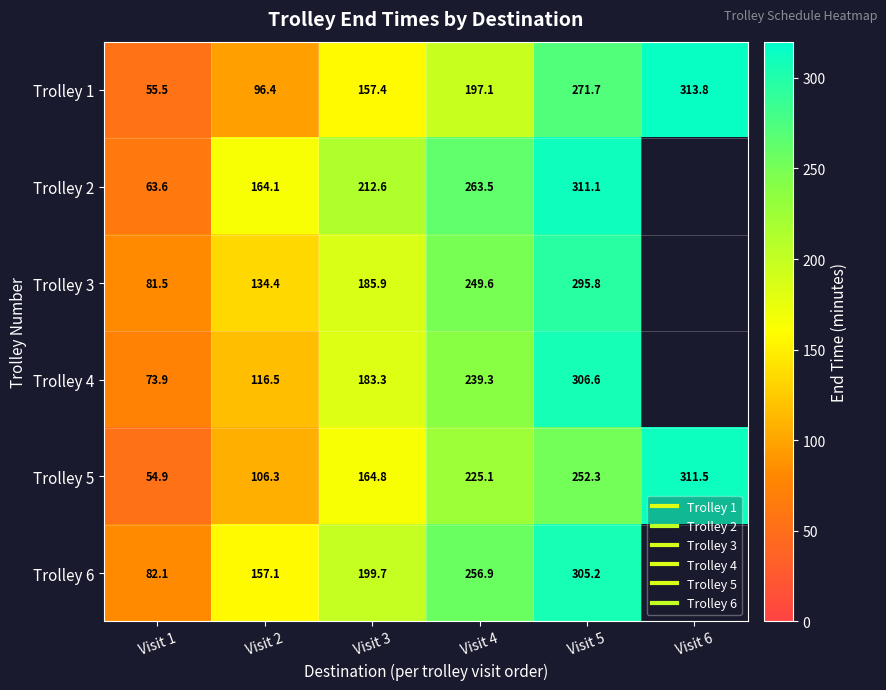

What is the sum of the Trolley 1 values at Visit 3 and Visit 1?

212.9